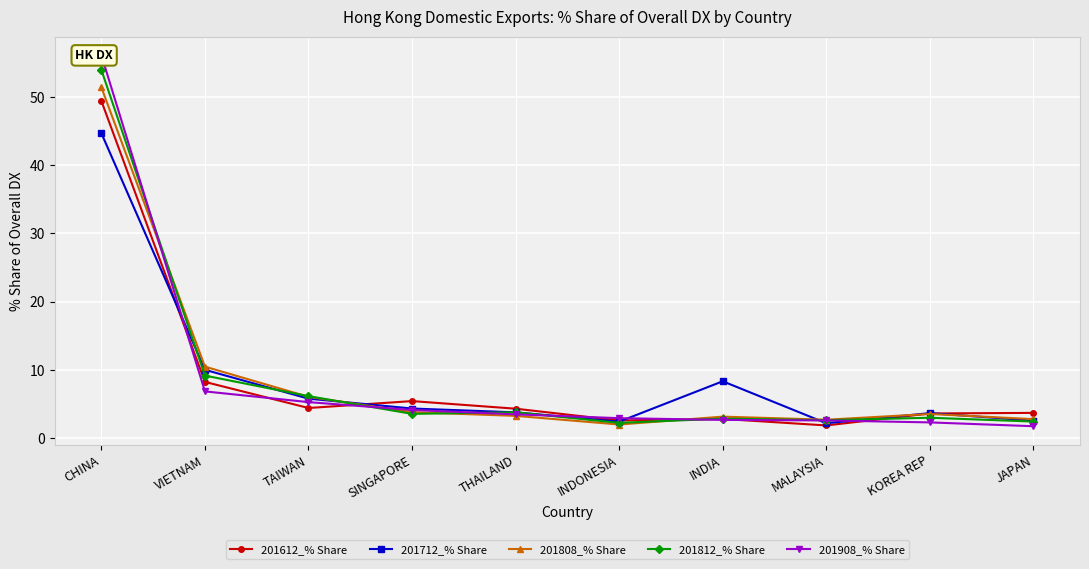

What is the smallest value displayed?

1.7